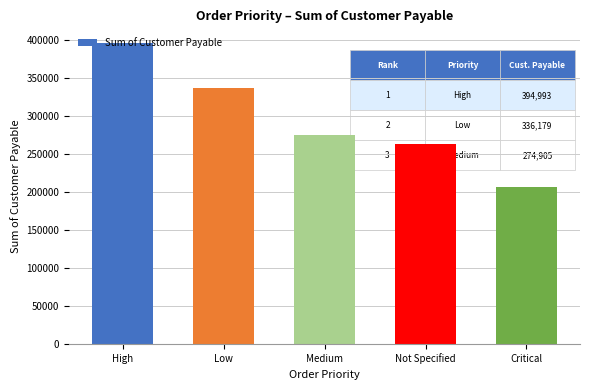

At which category does the chart reach its minimum across all series?

Critical